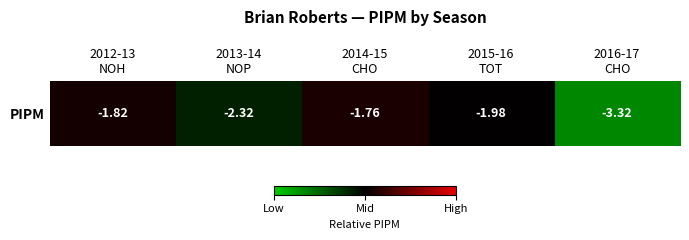

How many series are shown in this chart?

1